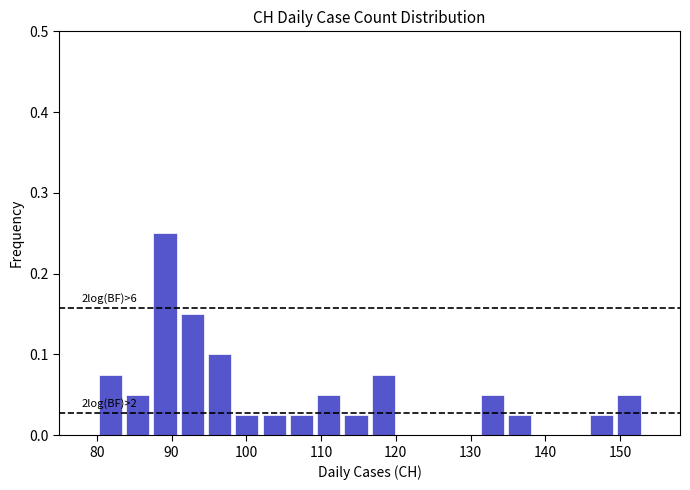

Around what value on the x-axis is the tallest bar? Give the approximate position of its centre, as read against the axis.

89